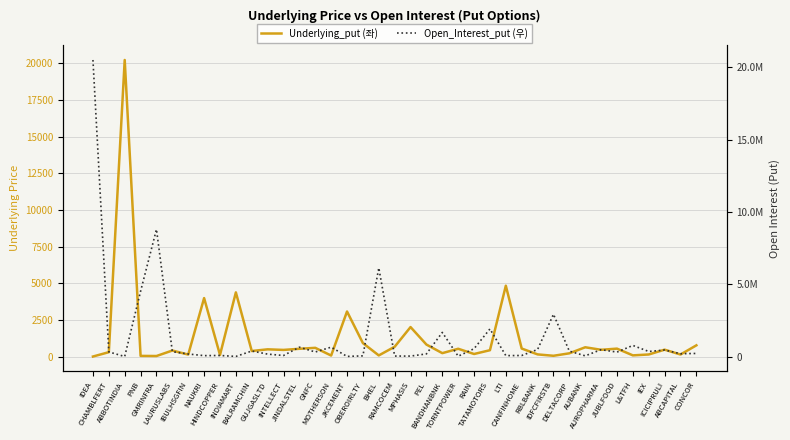

What is the difference between the maximum and minimum values in the Underlying_put (좌) series?

20229.5